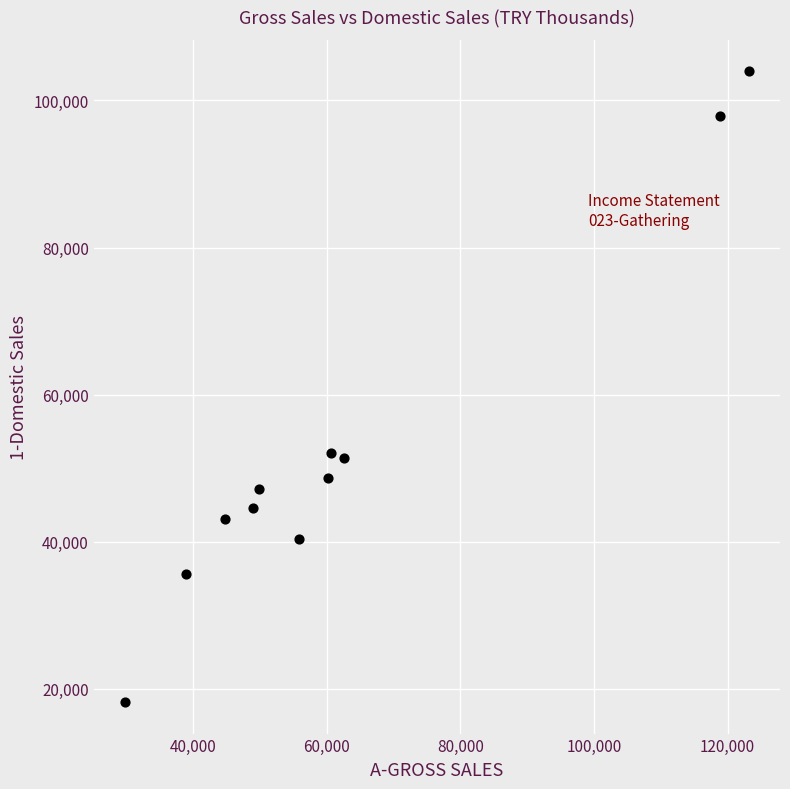

What is the range of X values (max minus min)?

93386.3